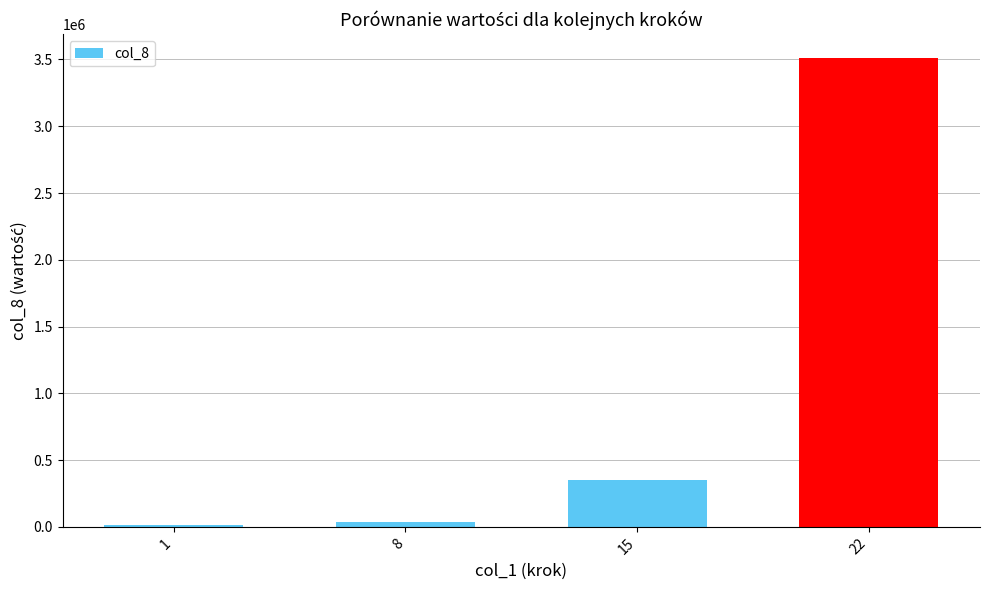

What is the change in value from 1 to 8?

+20224